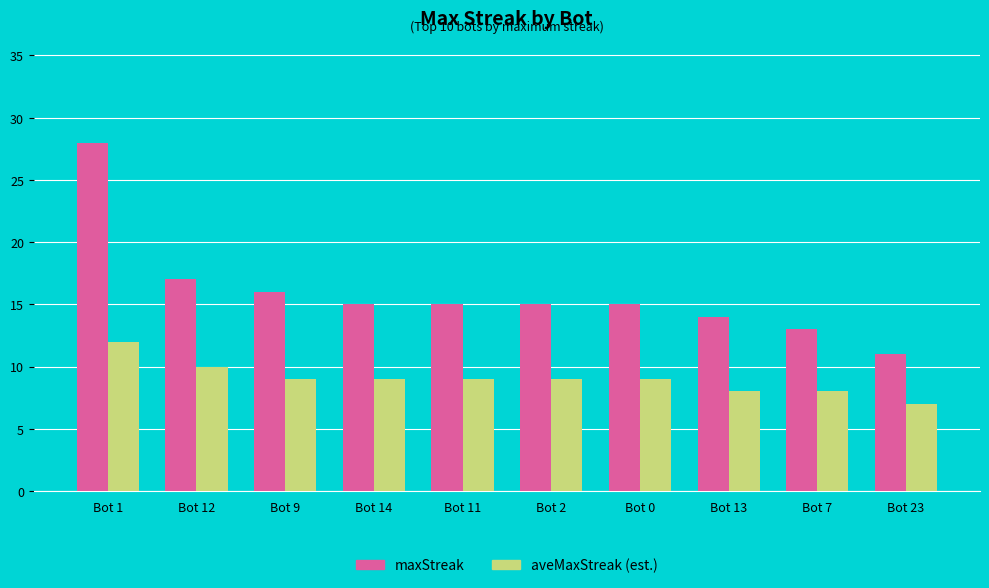

What is the value of the aveMaxStreak (est.) bar at the 7th from the left?

9